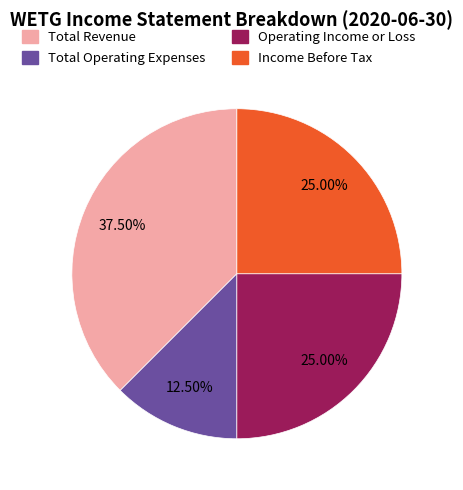

Does any single category account for the majority?

No